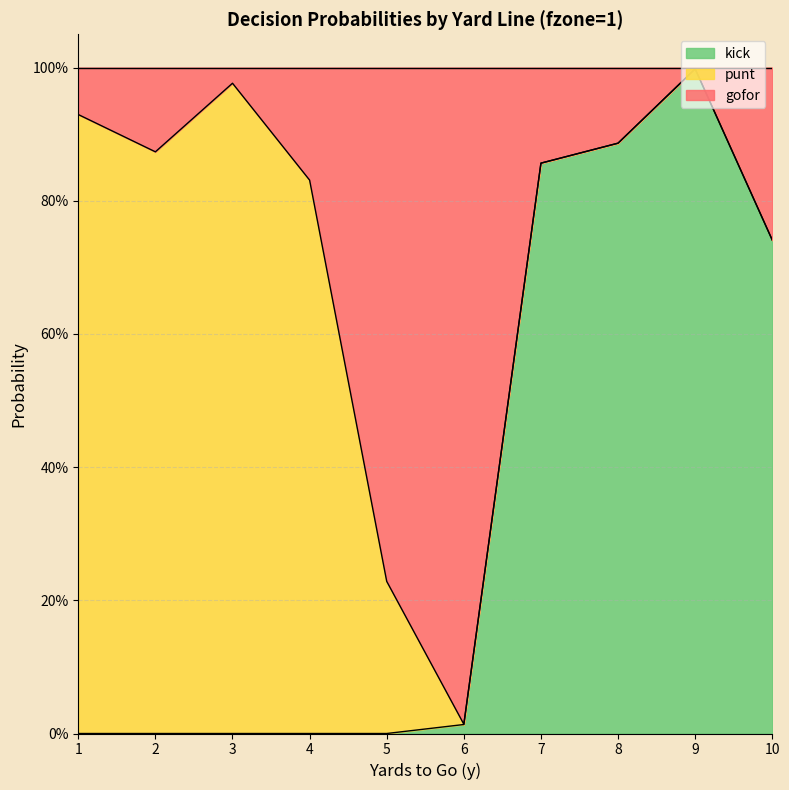

Does the chart display data point markers on the line(s)?

No